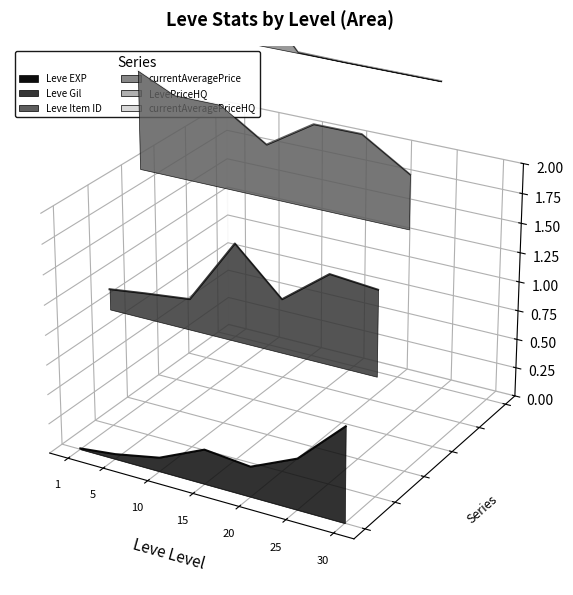

The currentAveragePriceHQ series shows 0.2 at 10. True or false?

True